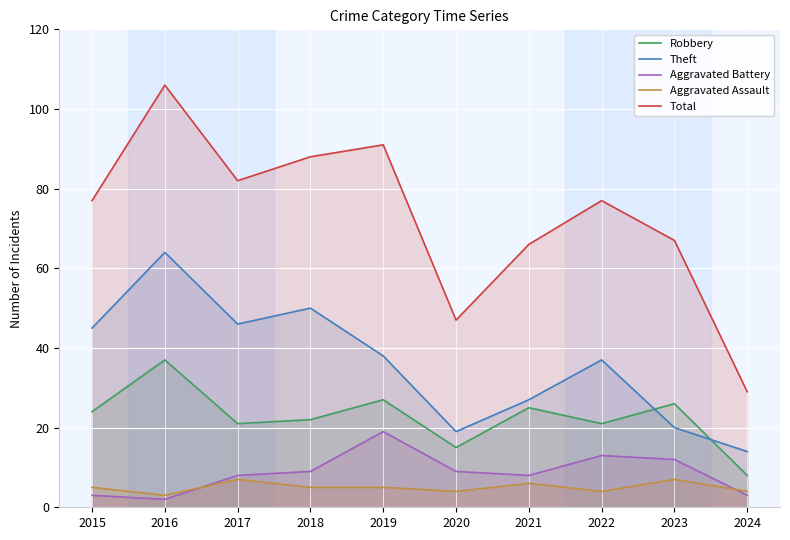

How many distinct data groups are displayed?

5